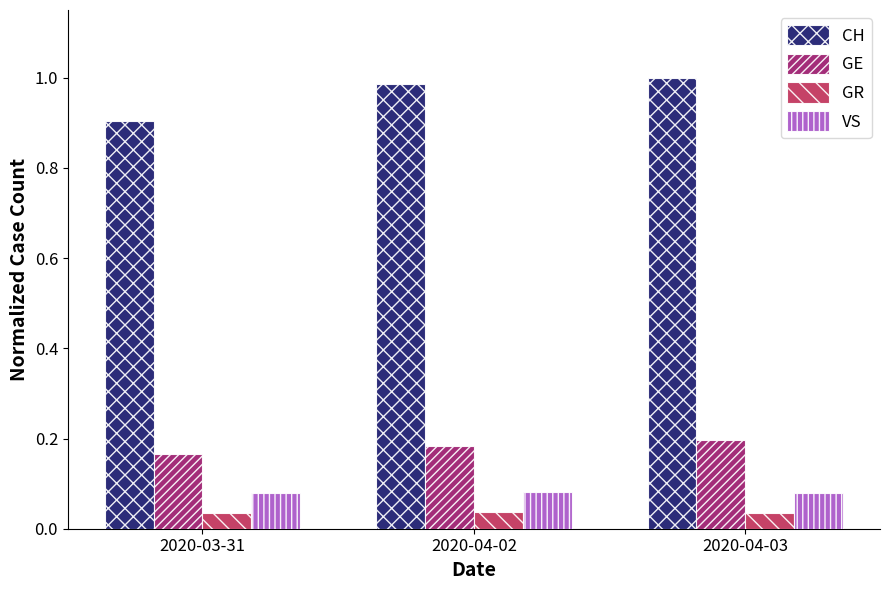

List the series in order of their peak value, highest first.

CH, GE, VS, GR